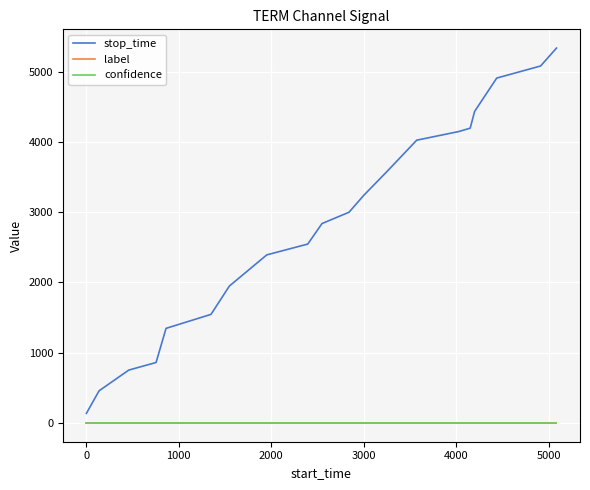

What is the difference between the maximum and second lowest values in the stop_time series?

4879.0